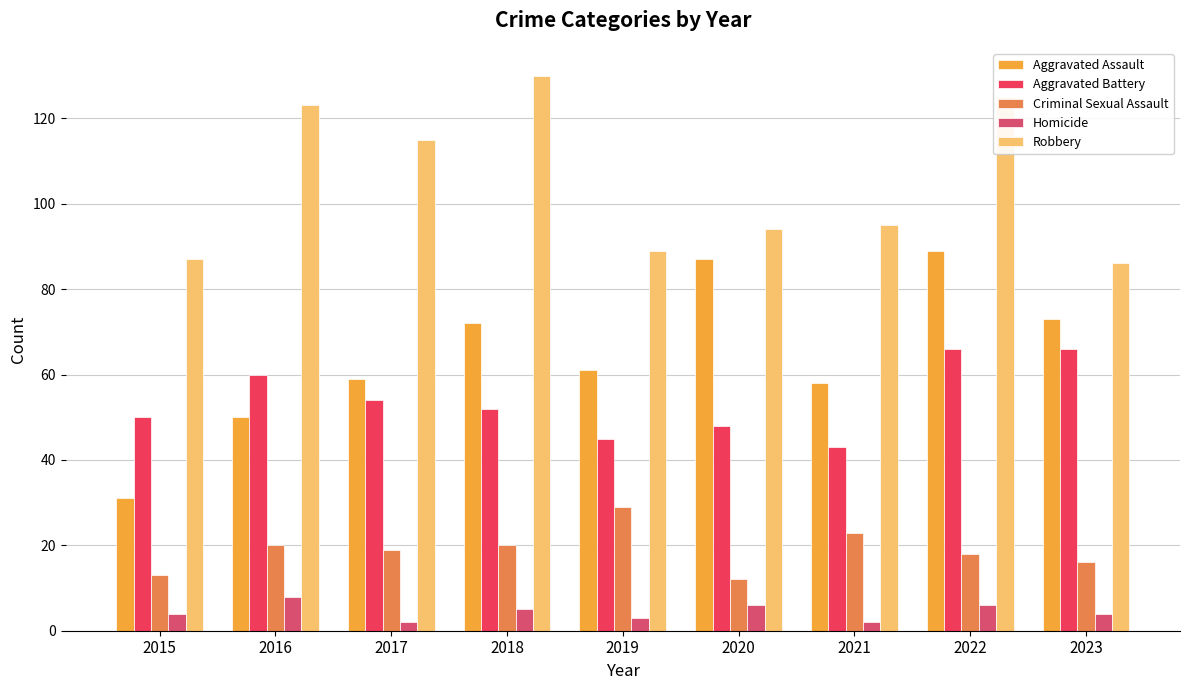

What is the maximum value shown in the chart?

130